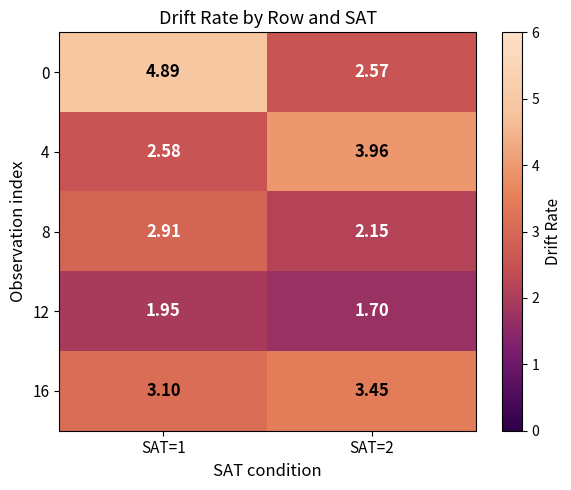

How many distinct data groups are displayed?

5